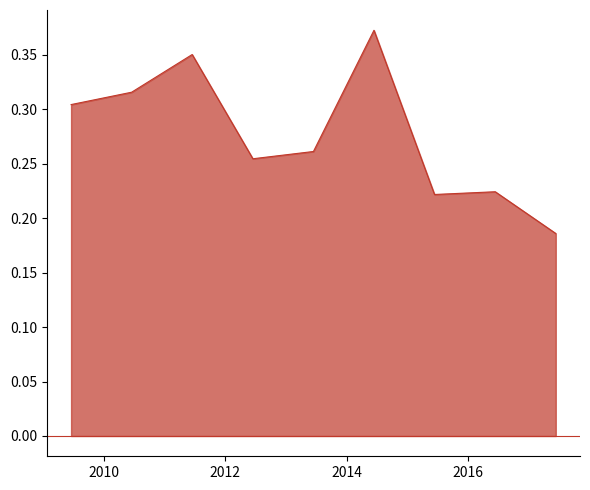

How many categories are shown in the chart?

9